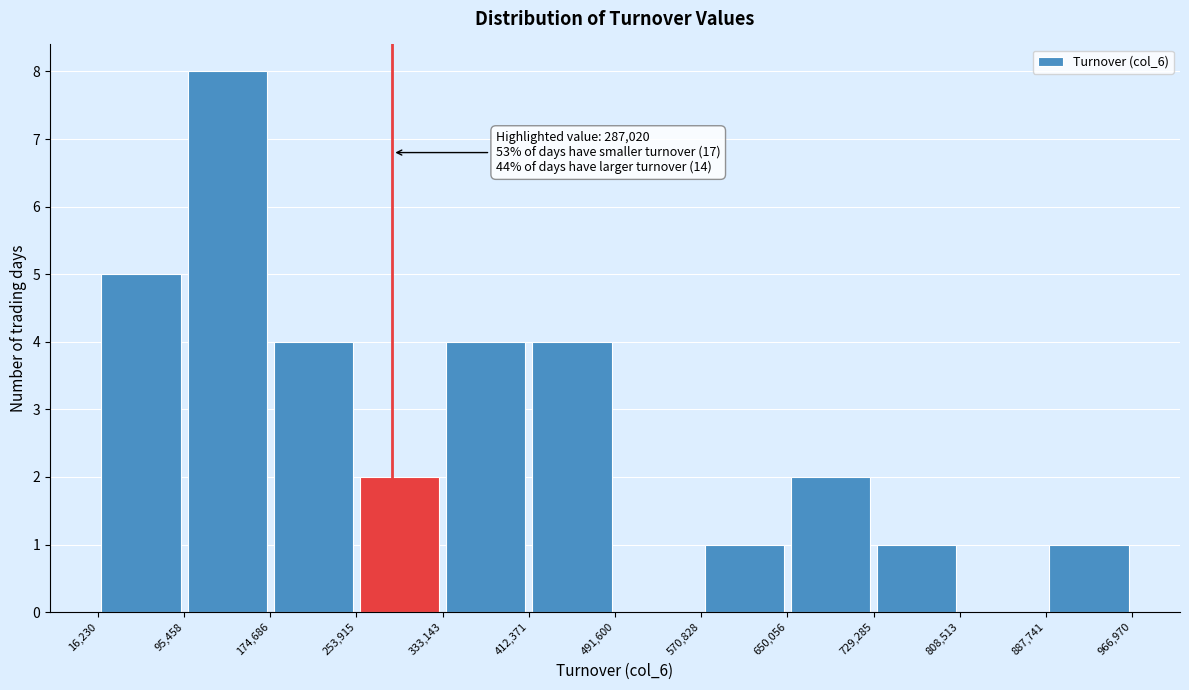

Over which range of the x-axis is the bar tallest?

95,458 to 174,686